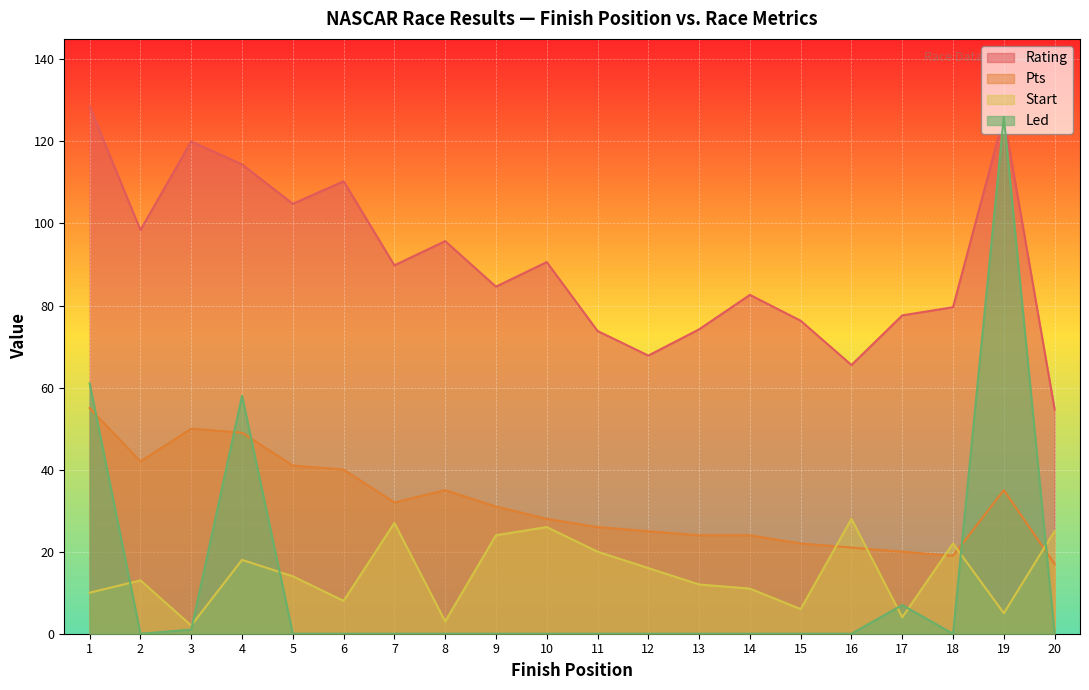

Where do Pts and Start first cross each other?

15 and 16